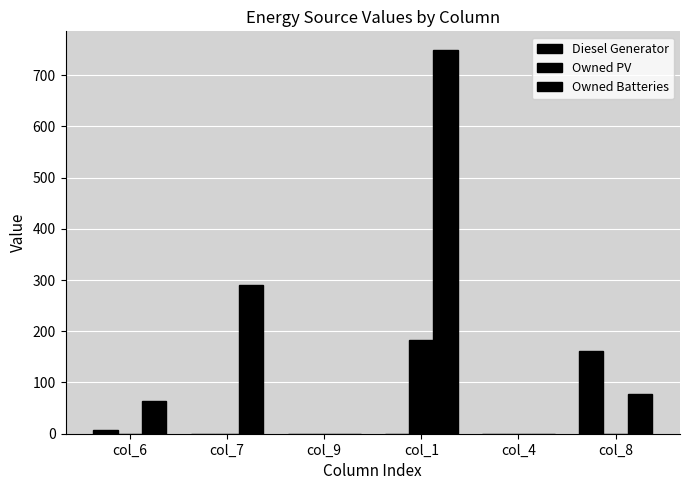

What is the highest value of the Owned PV series?

183